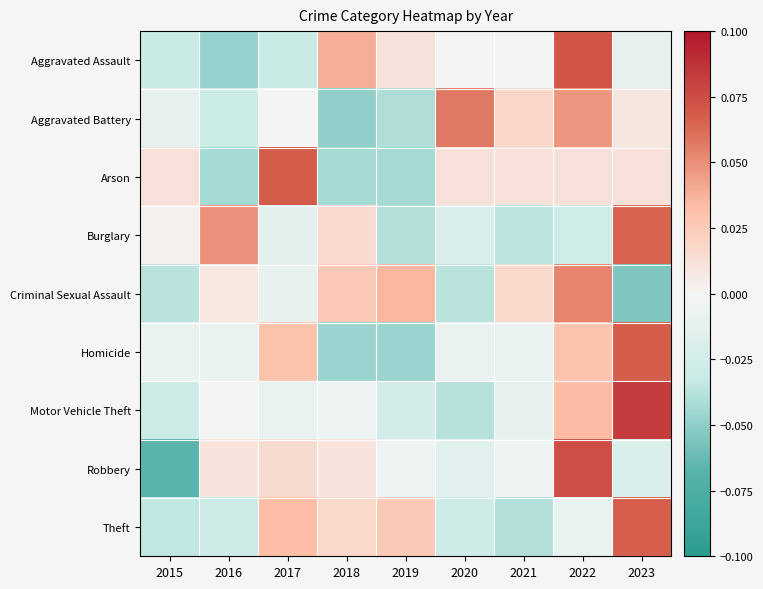

At 2022, list the series in order from smallest to largest.

Burglary, Theft, Arson, Homicide, Motor Vehicle Theft, Aggravated Battery, Criminal Sexual Assault, Aggravated Assault, Robbery